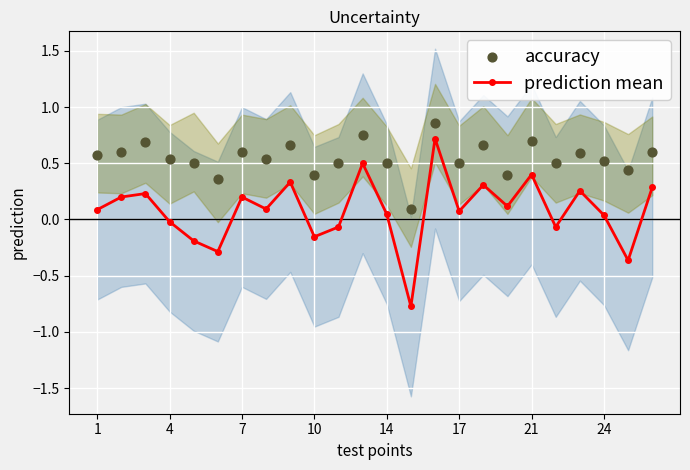

Which series has the widest spread of Y values?

prediction mean